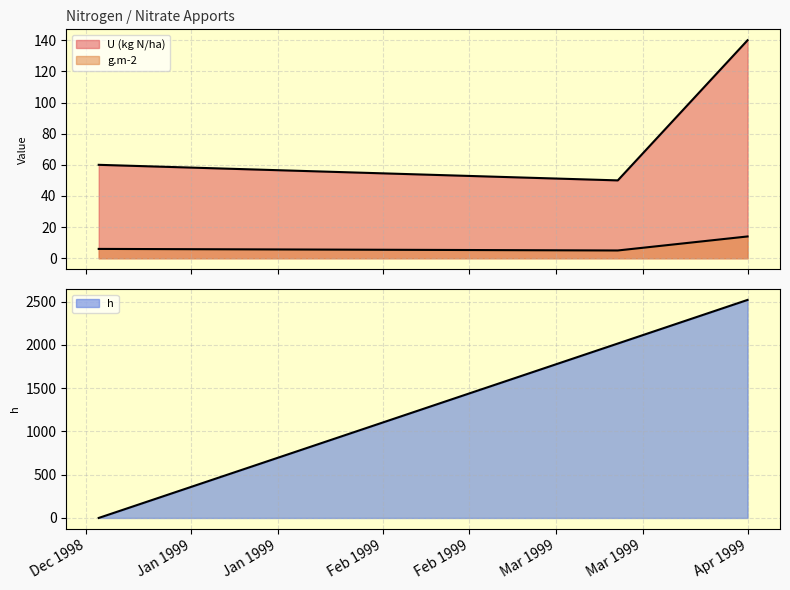

What value does the U (kg N/ha) series have at Apport 11/03, to the nearest 5?

50